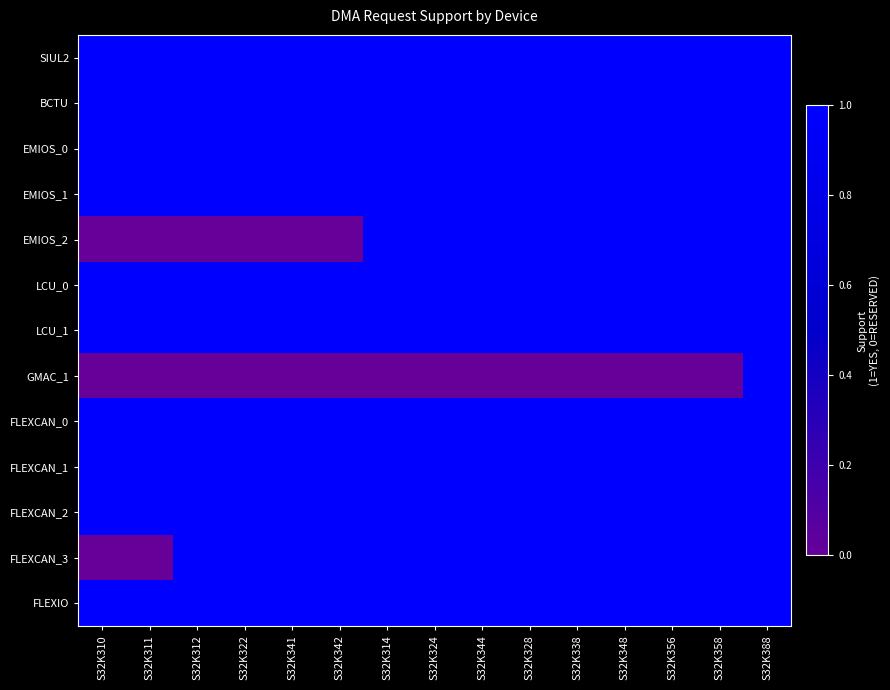

What is the difference between the highest and lowest values at S32K322?

1